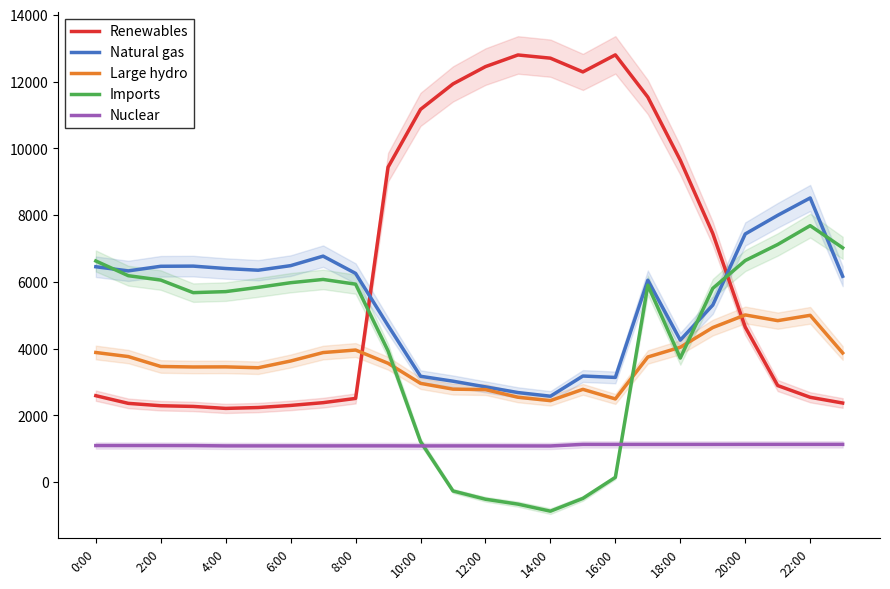

How many intersections are there between Imports and Renewables?

2